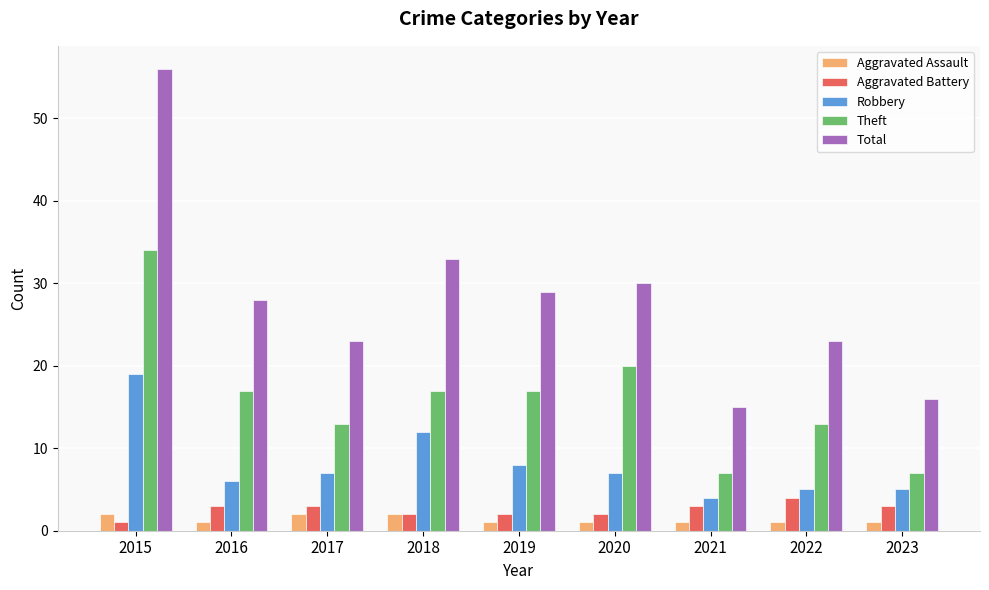

Reading left to right, extract all data points from this chart.

Aggravated Assault: 2015=2	2016=1	2017=2	2018=2	2019=1	2020=1	2021=1	2022=1	2023=1
Aggravated Battery: 2015=1	2016=3	2017=3	2018=2	2019=2	2020=2	2021=3	2022=4	2023=3
Robbery: 2015=19	2016=6	2017=7	2018=12	2019=8	2020=7	2021=4	2022=5	2023=5
Theft: 2015=34	2016=17	2017=13	2018=17	2019=17	2020=20	2021=7	2022=13	2023=7
Total: 2015=56	2016=28	2017=23	2018=33	2019=29	2020=30	2021=15	2022=23	2023=16